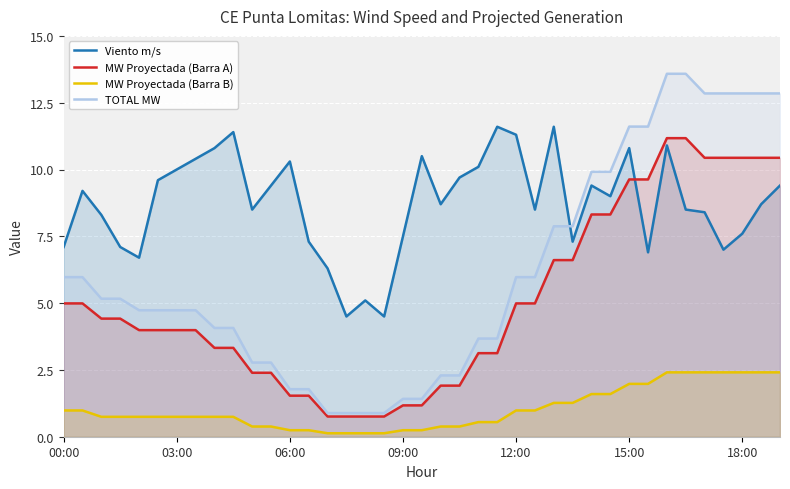

What is the maximum value for MW Proyectada (Barra B)?

2.4